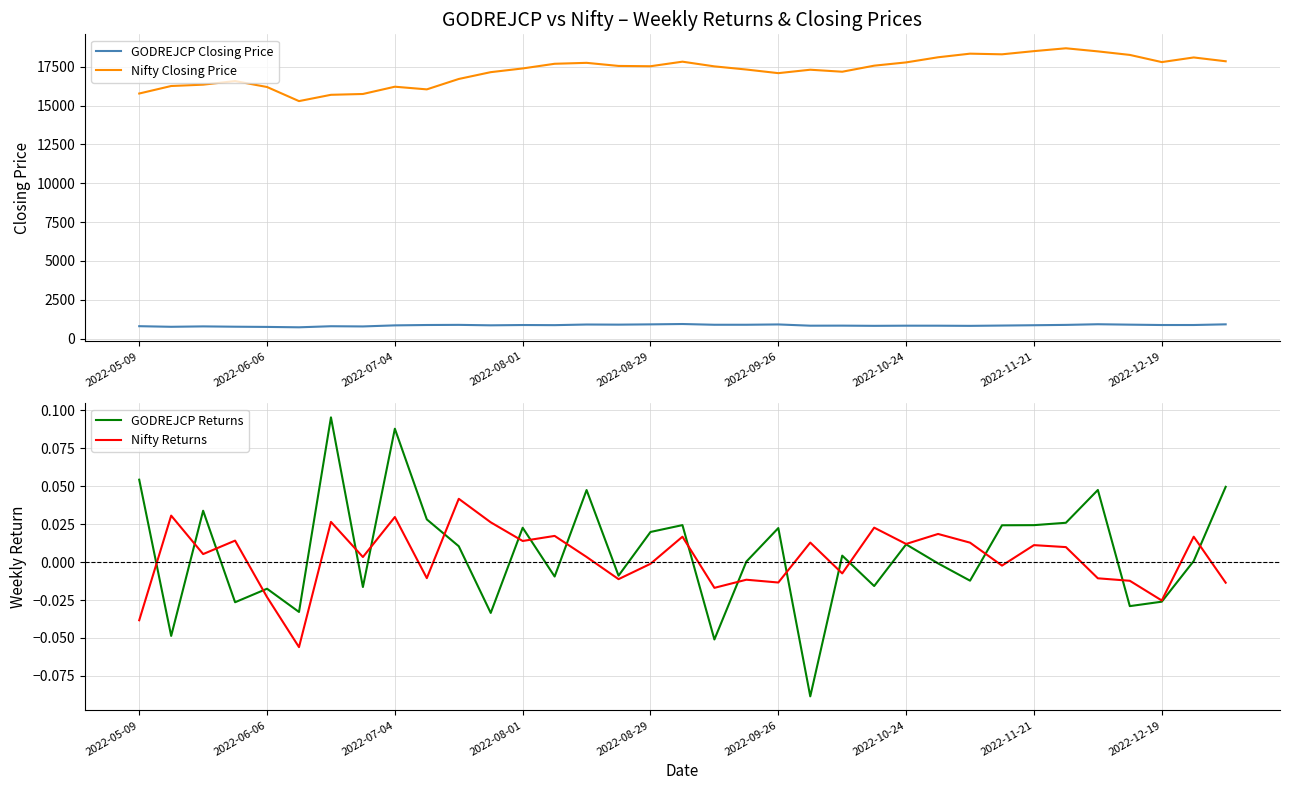

Reading left to right, extract all data points from this chart.

GODREJCP Closing Price: 793.3	754.7	780.2	759.6	746.3	721.7	790.6	777.7	846.1	869.9	879.0	849.5	868.8	860.5	901.4	893.4	911.1	933.4	885.8	886.1	906.0	825.8	829.3	816.2	825.8	825.1	815.0	834.8	855.1	877.3	919.1	892.4	869.1	869.7	912.9
Nifty Closing Price: 15782.2	16266.2	16352.5	16584.3	16201.8	15293.5	15699.2	15752.0	16220.6	16049.2	16719.4	17158.2	17397.5	17698.2	17758.4	17558.9	17539.4	17833.3	17530.8	17327.3	17094.3	17314.7	17185.7	17576.3	17786.8	18117.2	18349.7	18307.7	18512.8	18696.1	18496.6	18269.0	17806.8	18105.3	17859.4
GODREJCP Returns: 0.1	-0.0	0.0	-0.0	-0.0	-0.0	0.1	-0.0	0.1	0.0	0.0	-0.0	0.0	-0.0	0.0	-0.0	0.0	0.0	-0.1	0.0	0.0	-0.1	0.0	-0.0	0.0	-0.0	-0.0	0.0	0.0	0.0	0.0	-0.0	-0.0	0.0	0.0
Nifty Returns: -0.0	0.0	0.0	0.0	-0.0	-0.1	0.0	0.0	0.0	-0.0	0.0	0.0	0.0	0.0	0.0	-0.0	-0.0	0.0	-0.0	-0.0	-0.0	0.0	-0.0	0.0	0.0	0.0	0.0	-0.0	0.0	0.0	-0.0	-0.0	-0.0	0.0	-0.0